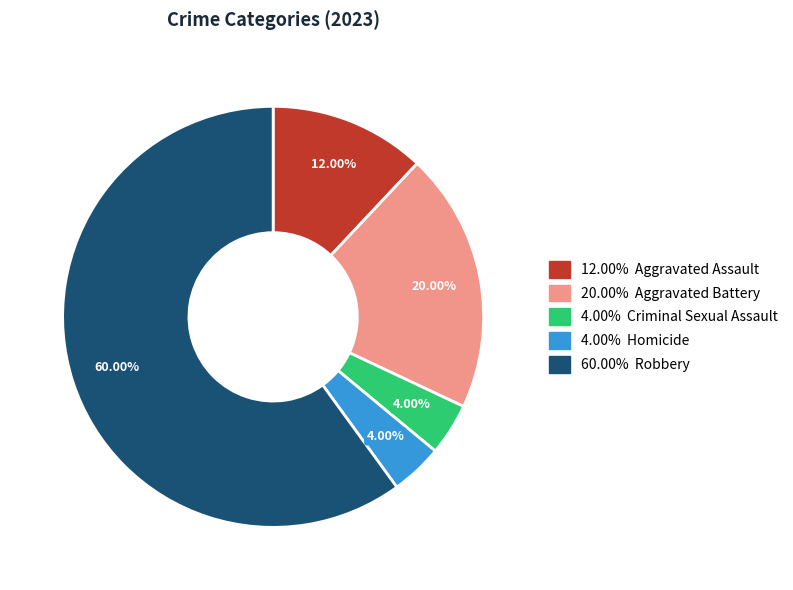

Does any single category account for the majority?

Yes